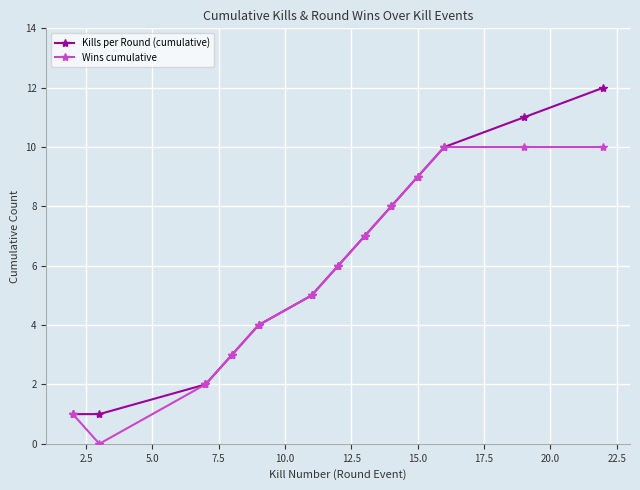

What is the maximum value for Wins cumulative?

10